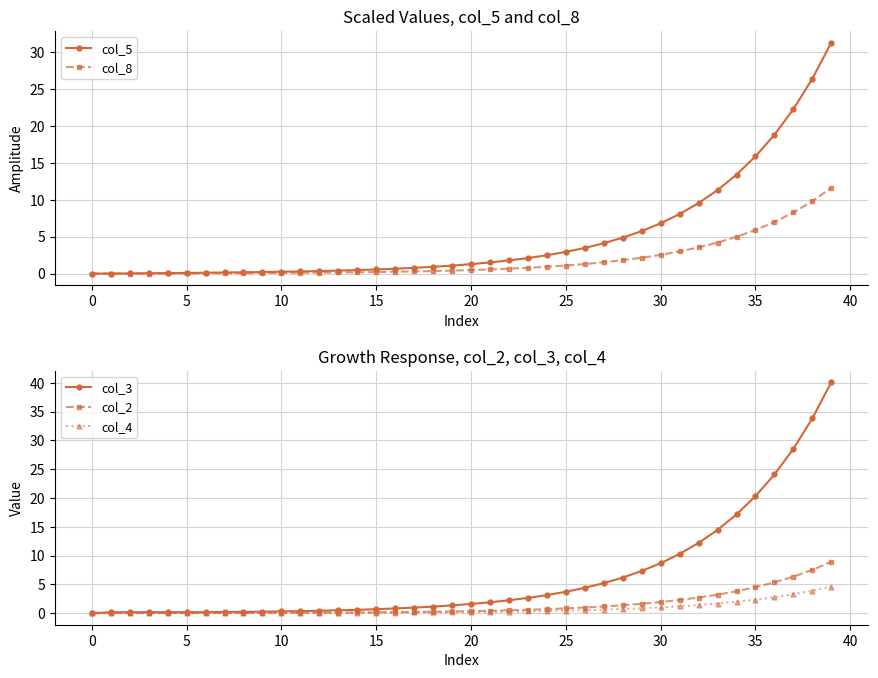

What is the value of the col_5 point at the 22nd from the left?

1.5